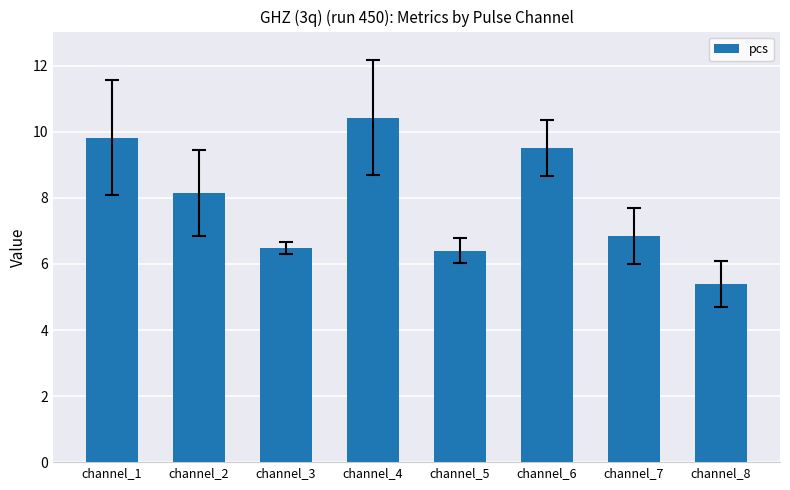

What is the approximate value at channel_6?

9.5